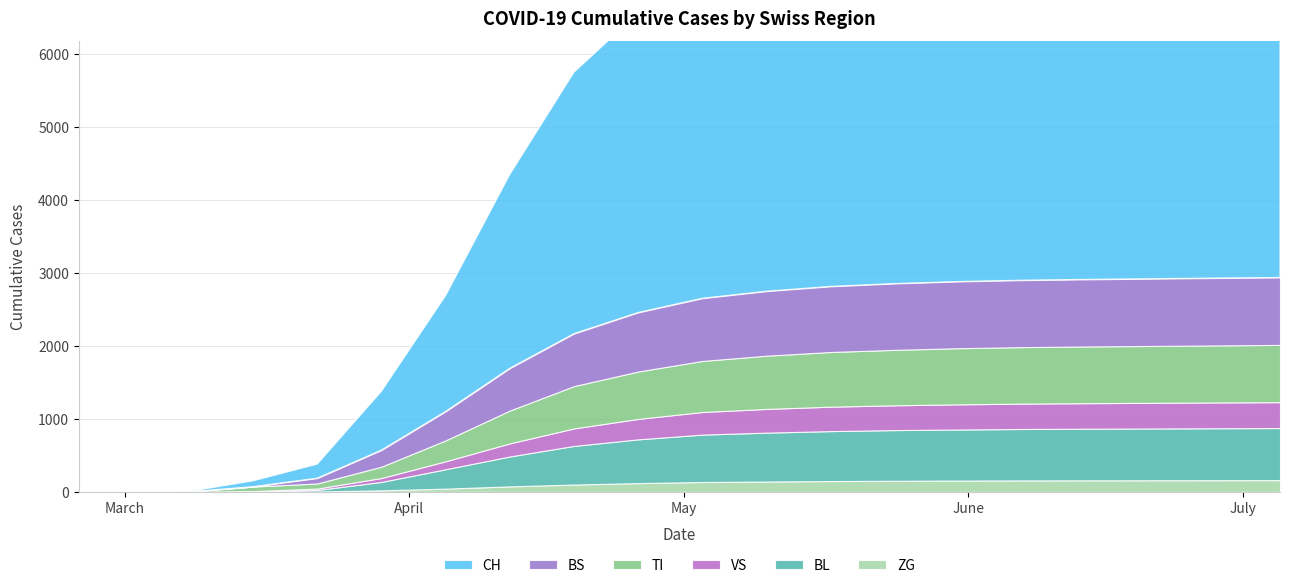

Reading right to left, transcribe all the data shown in this chart.

CH: 5520	5450	5380	5310	5230	5120	5011	4872	4700	4543	4105	3584	2657	1588	806	192	79	3	0	0
TI: 785	782	780	778	775	770	760	750	730	700	650	580	450	287	155	70	61	0	0	0
VS: 355	354	352	350	348	345	340	335	325	310	280	240	180	109	54	19	6	2	0	0
BL: 714	712	710	708	705	700	695	685	670	650	600	530	410	266	115	21	5	0	0	0
BS: 925	924	922	920	918	915	910	900	885	860	810	720	580	397	228	73	0	0	0	0
ZG: 161	160	159	158	157	155	152	148	142	135	120	100	75	44	21	5	0	0	0	0